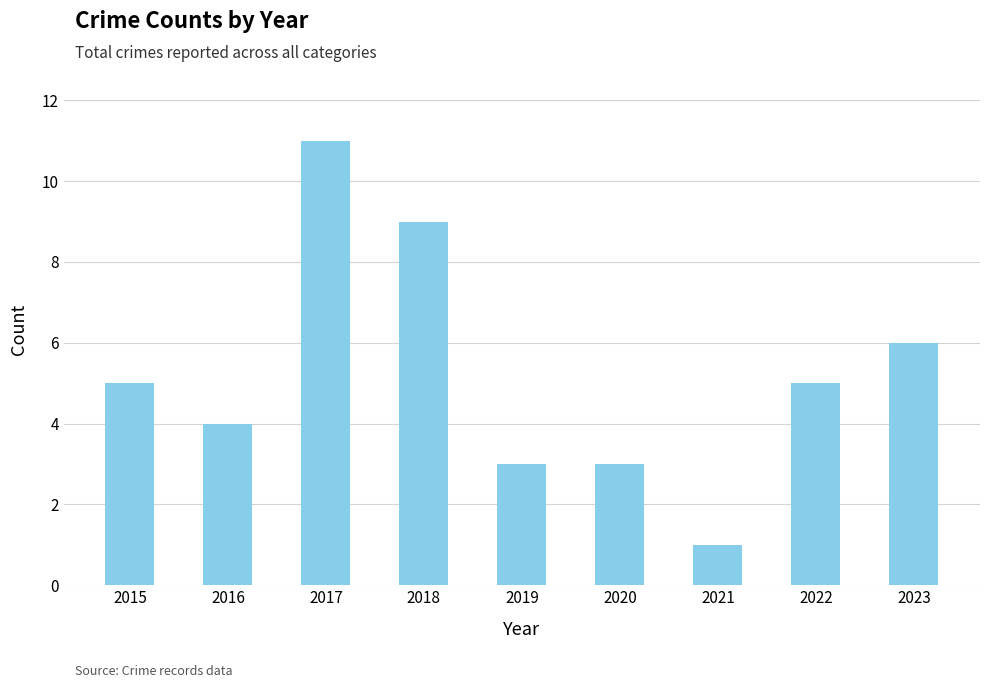

Are the bars horizontal?

No